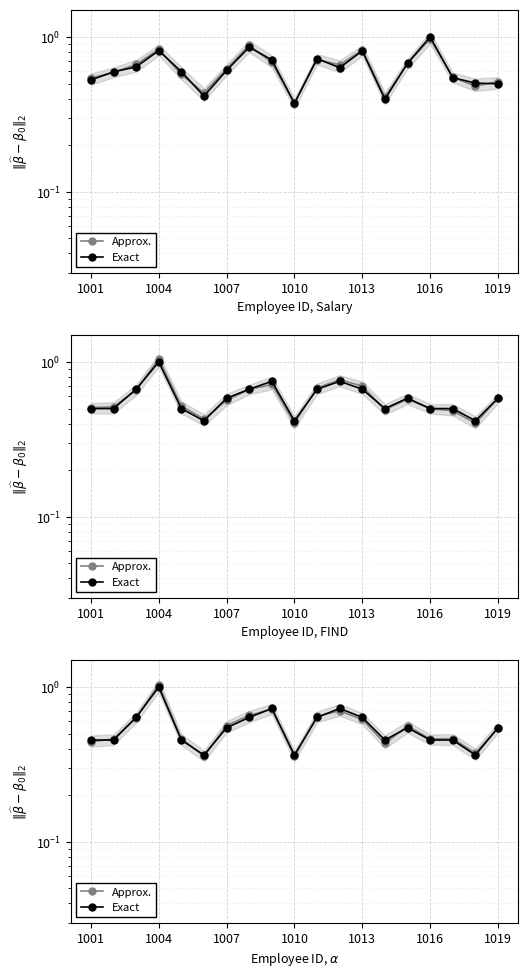

The Exact series shows 1.0 at 10. True or false?

False